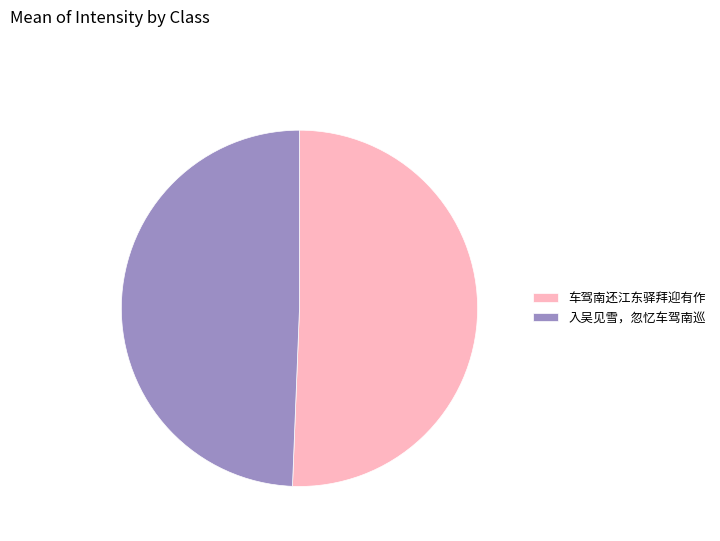

Which category has the smallest portion of the pie?

入吴见雪，忽忆车驾南巡